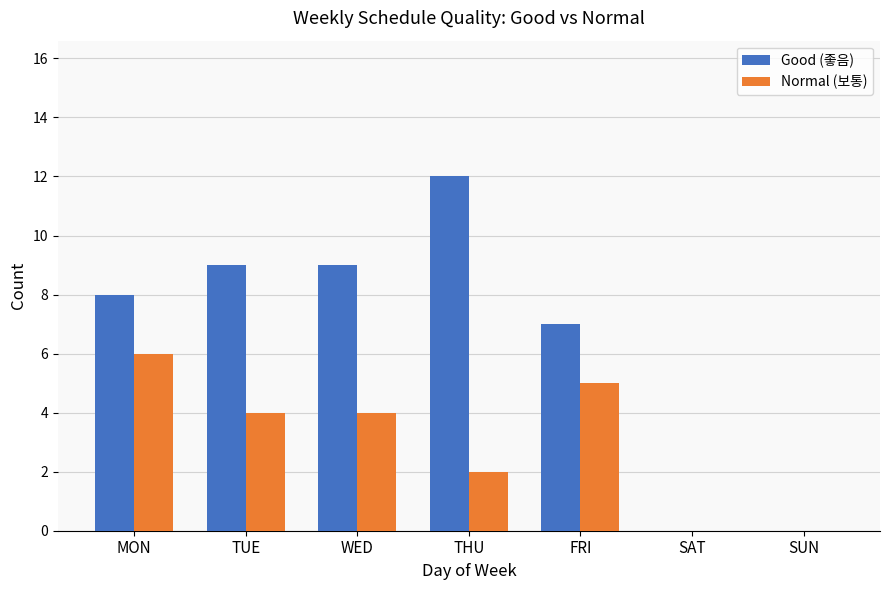

The Good (좋음) series shows 16 at WED. True or false?

False